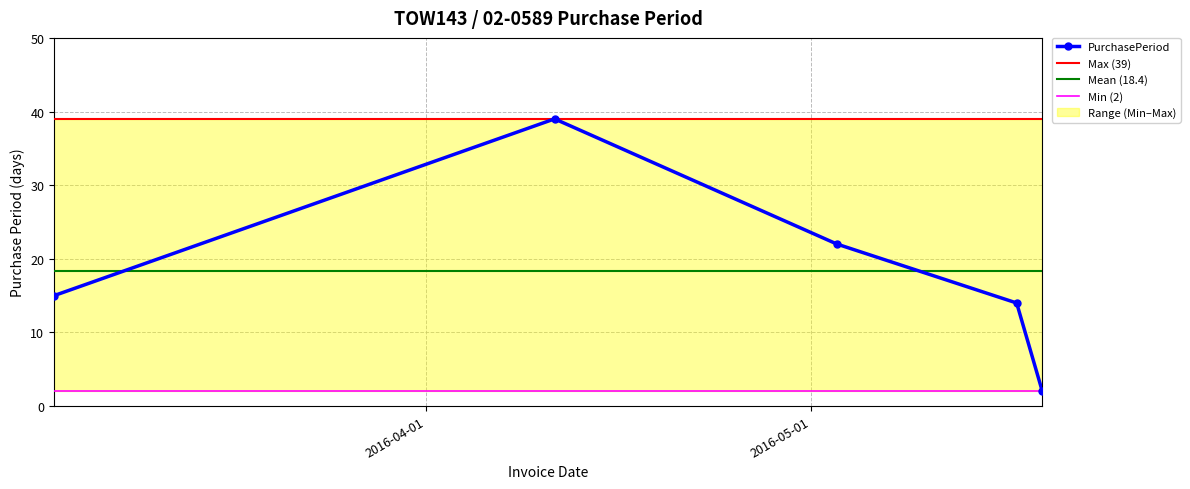

What is the change in value from 2016-03-03 to 2016-05-17?

-1